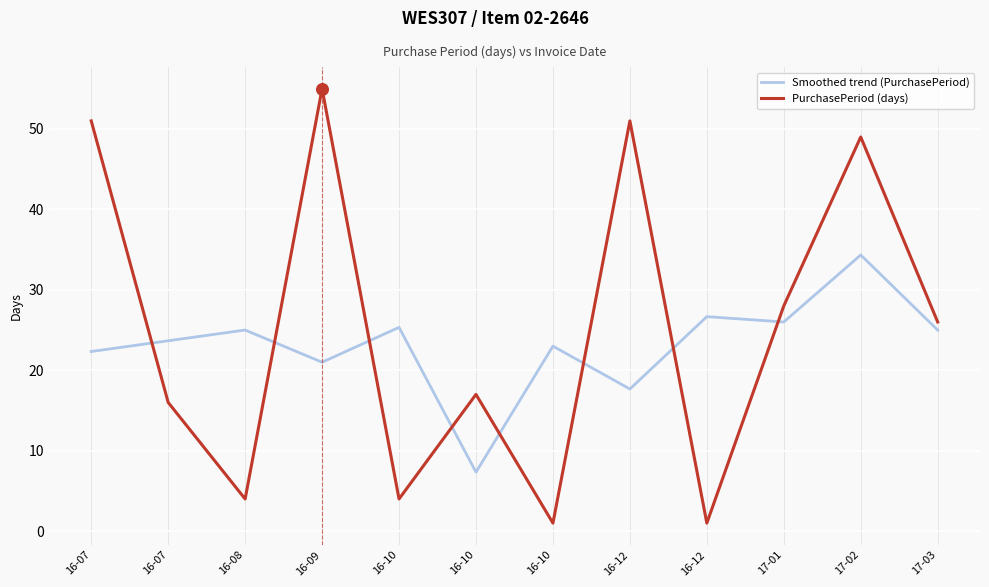

What are all the series names shown in the legend?

Smoothed trend (PurchasePeriod), PurchasePeriod (days)